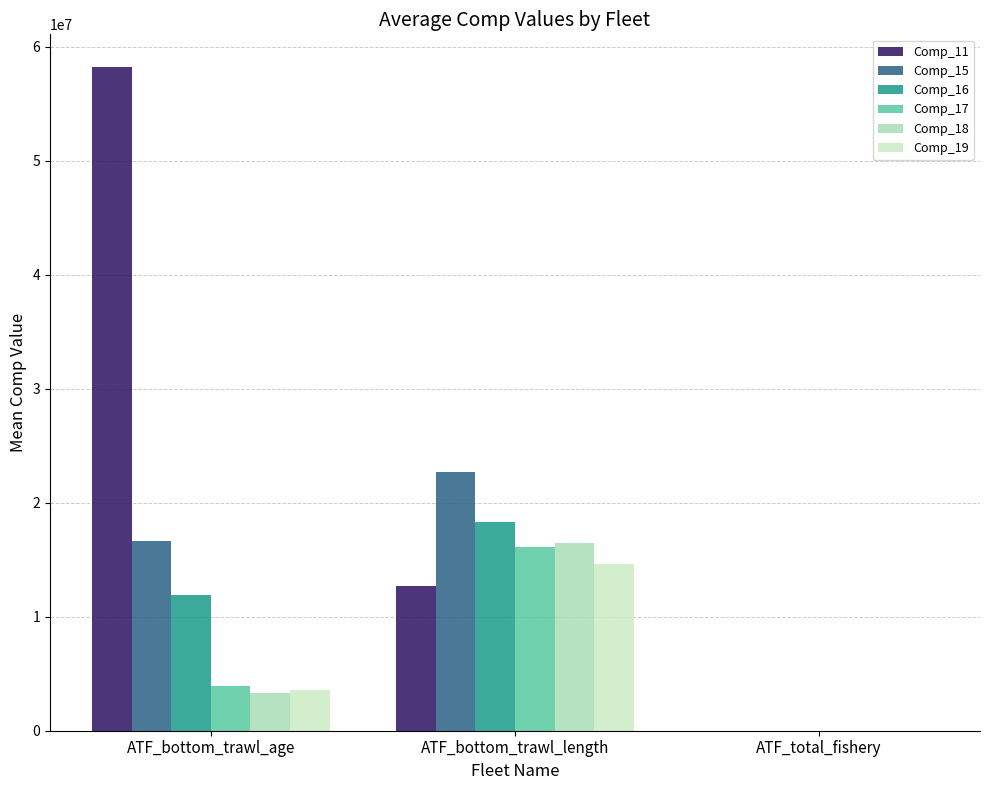

Where is Comp_15 nearest to the value 11333078?

ATF_bottom_trawl_age